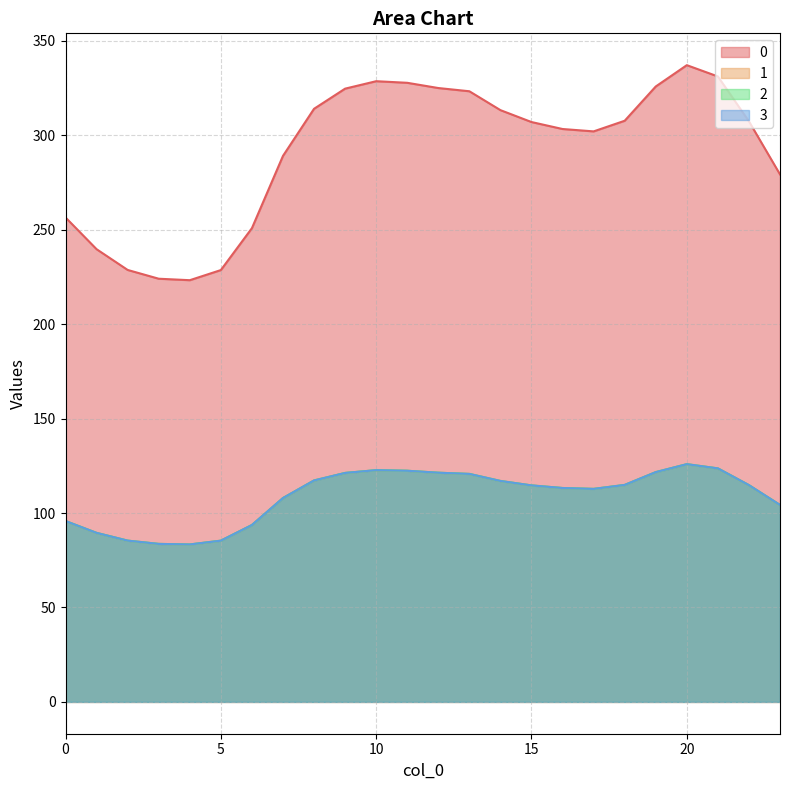

What is the sum of all 0 values?

6999.2